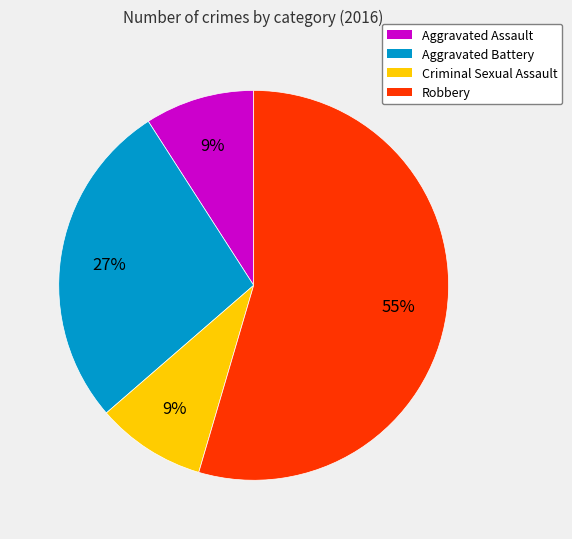

What is the largest slice in the pie chart?

Robbery